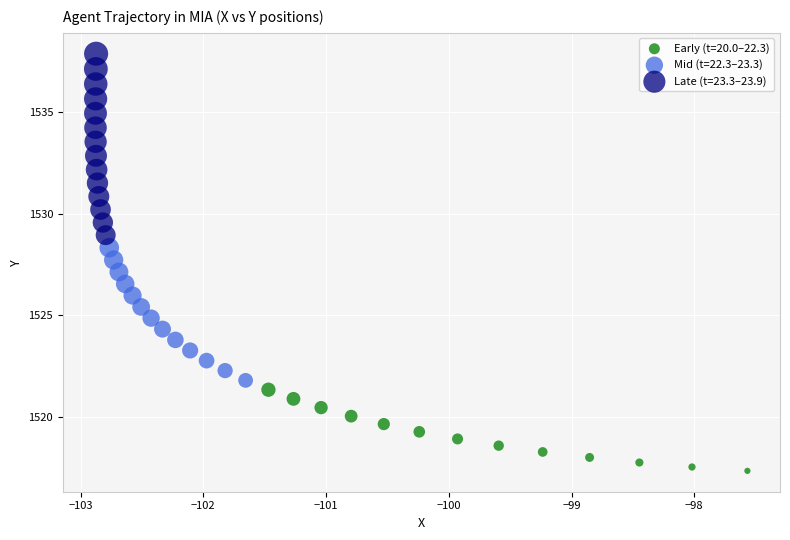

Which series contains the highest Y value?

Late (t=23.3–23.9)